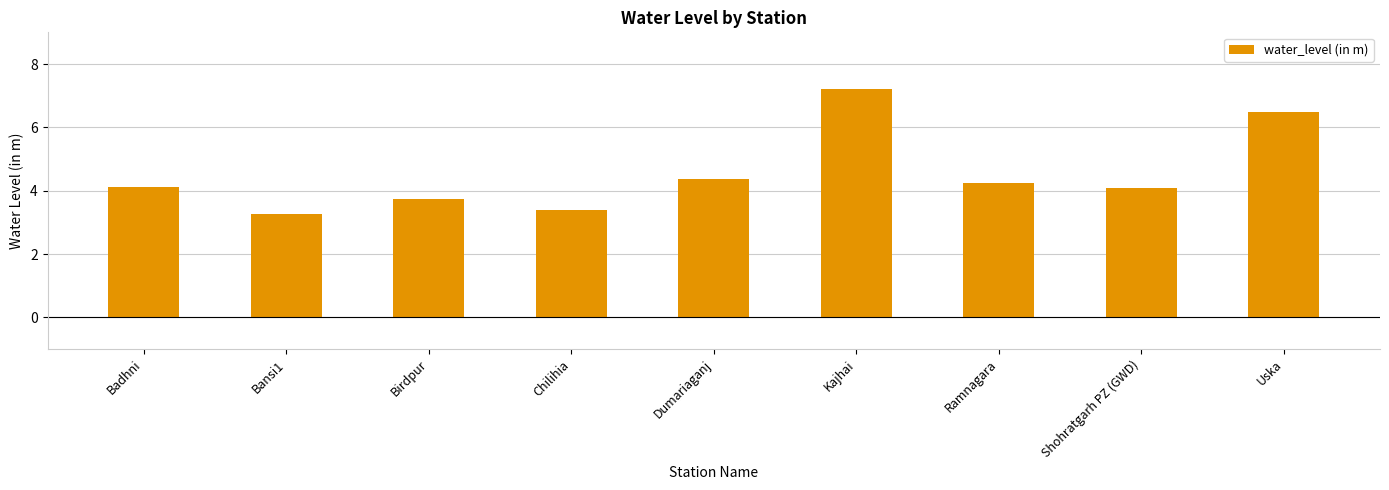

What position from the left is Kajhai?

6